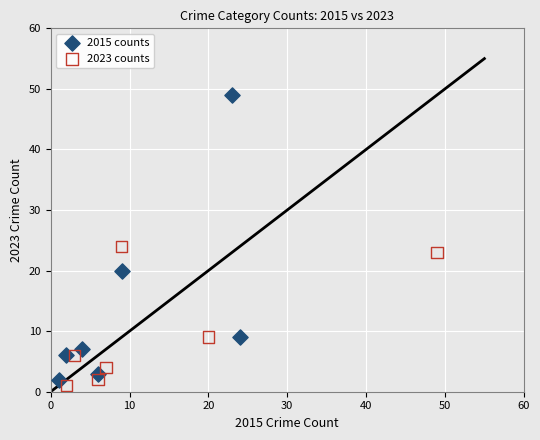

Which series reaches the minimum Y coordinate?

2023 counts